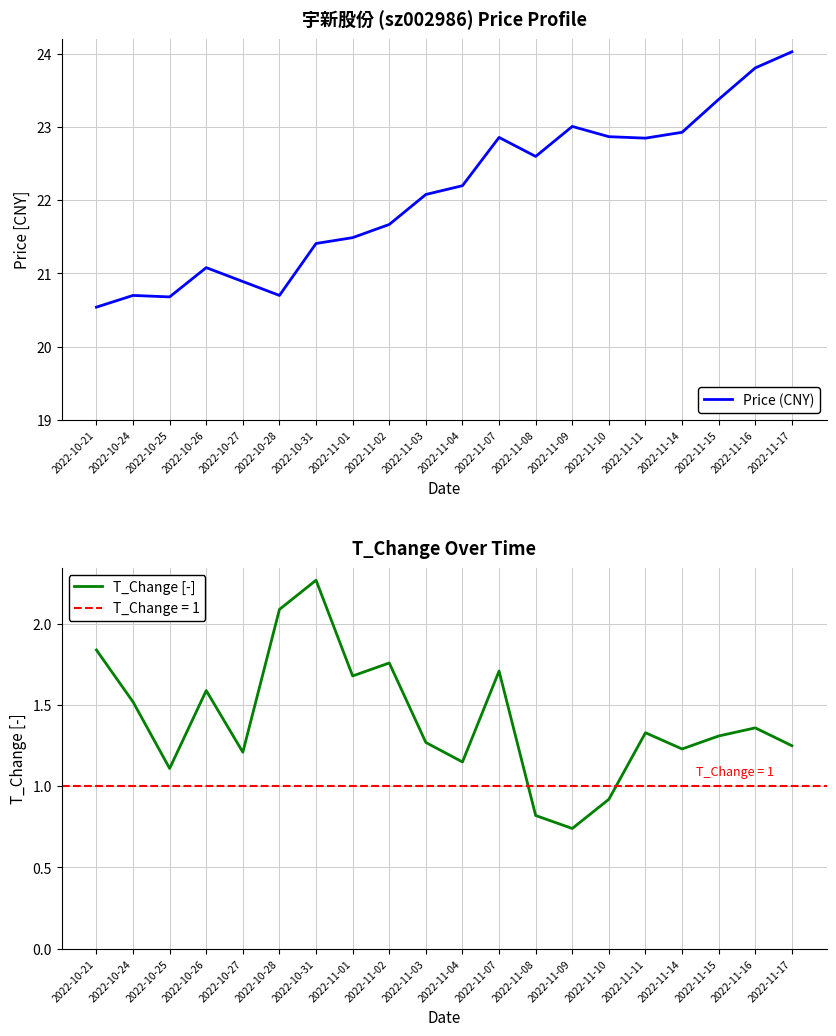

True or false: T_Change [-] and Price (CNY) intersect in this chart.

False